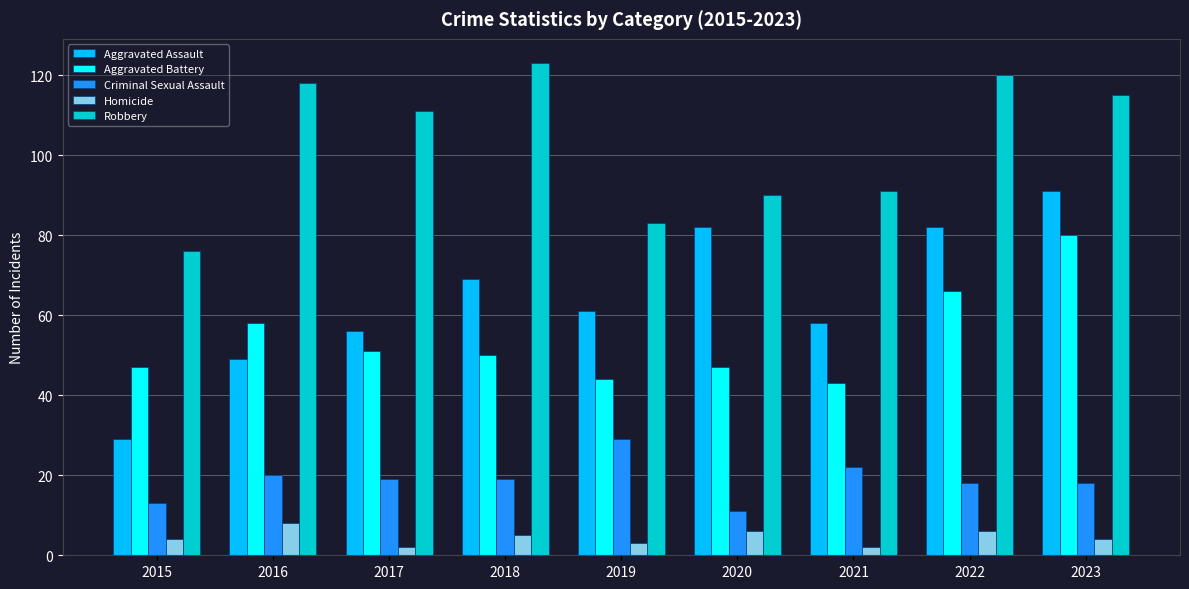

Which series has the largest range (max minus min)?

Aggravated Assault